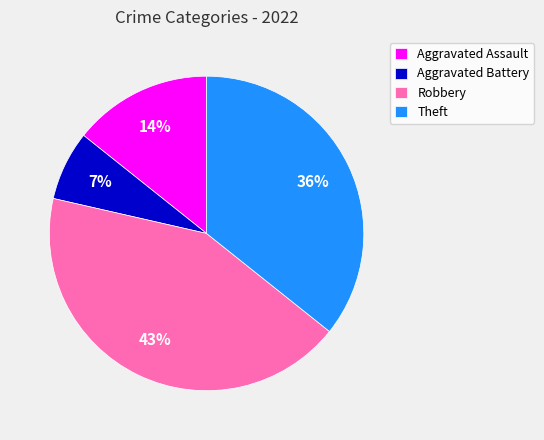

The Theft slice represents 23% of the pie. True or false?

False